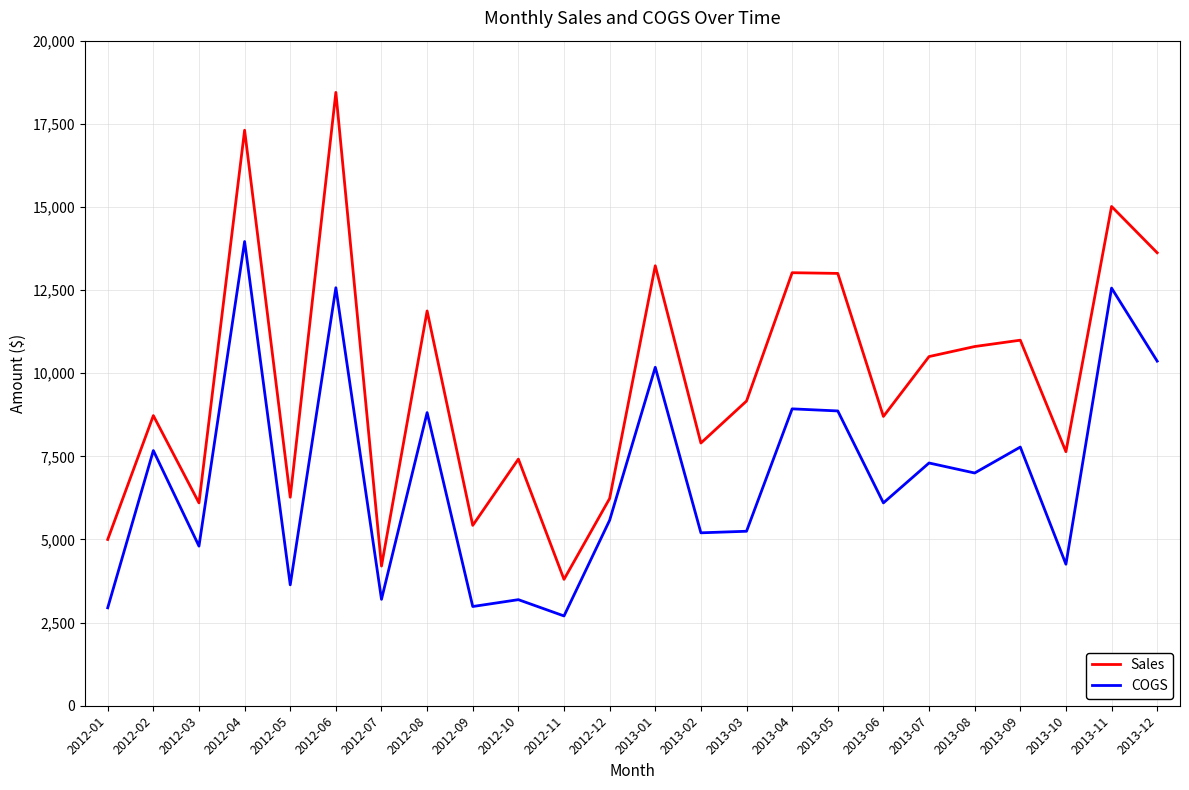

Is the value of Sales at 2013-03 greater than the value of COGS at 2013-05?

Yes